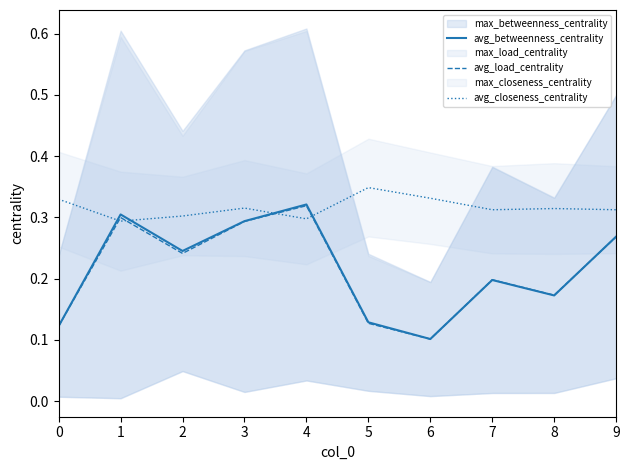

What is the lowest value of the avg_closeness_centrality series?

0.3